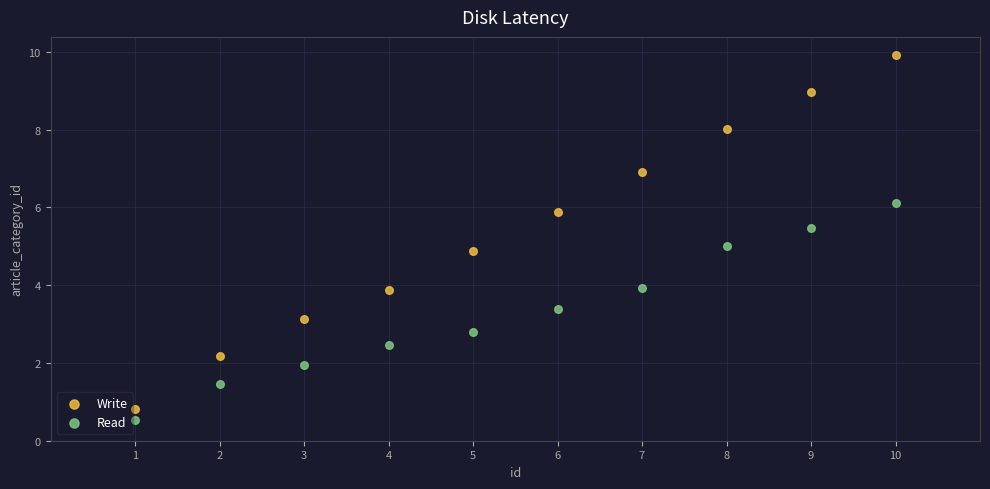

Which series reaches the minimum Y coordinate?

Read